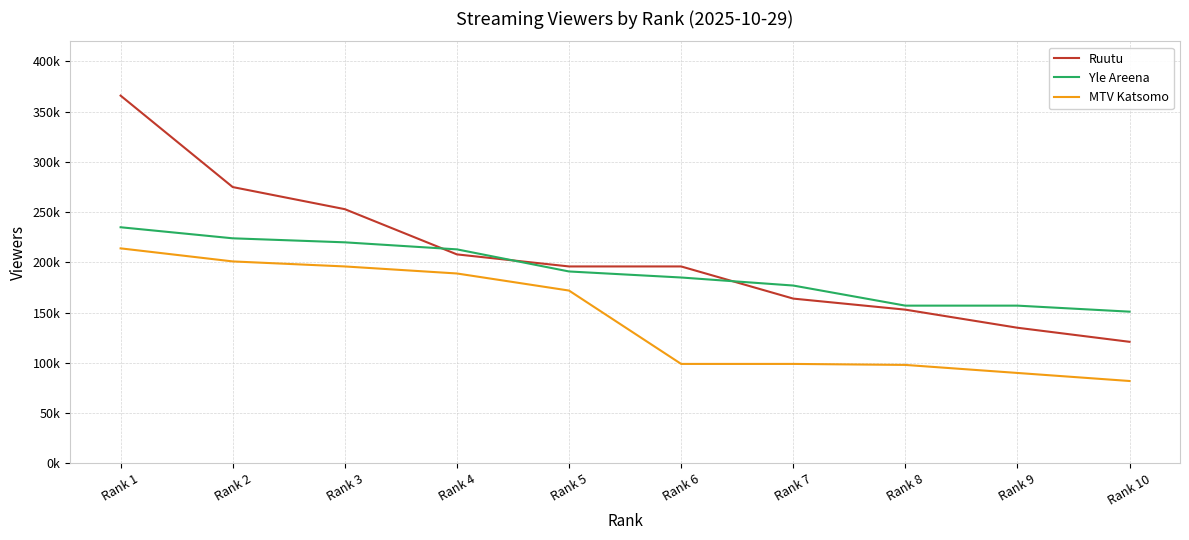

What is the value of the Yle Areena point at the 10th from the left?

151000